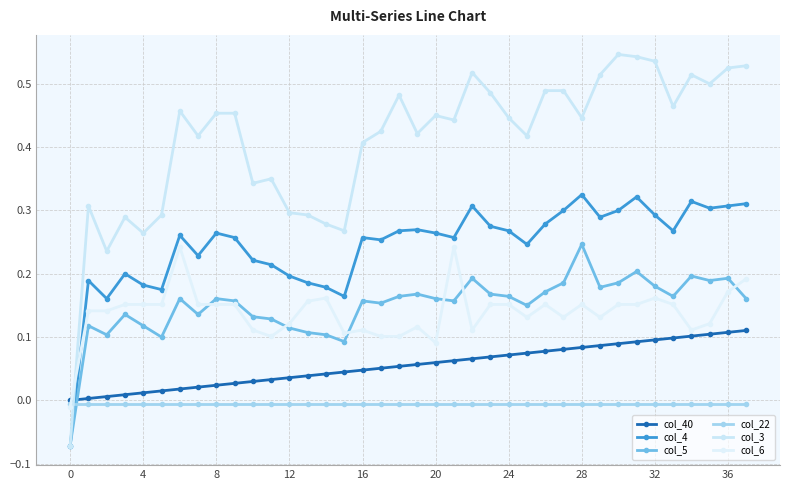

Where is the first local minimum for col_6?

11